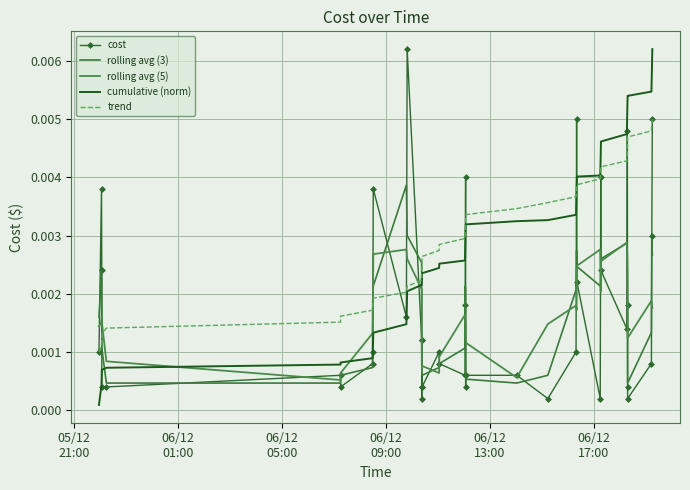

How many intersections are there between rolling avg (3) and cumulative (norm)?

3